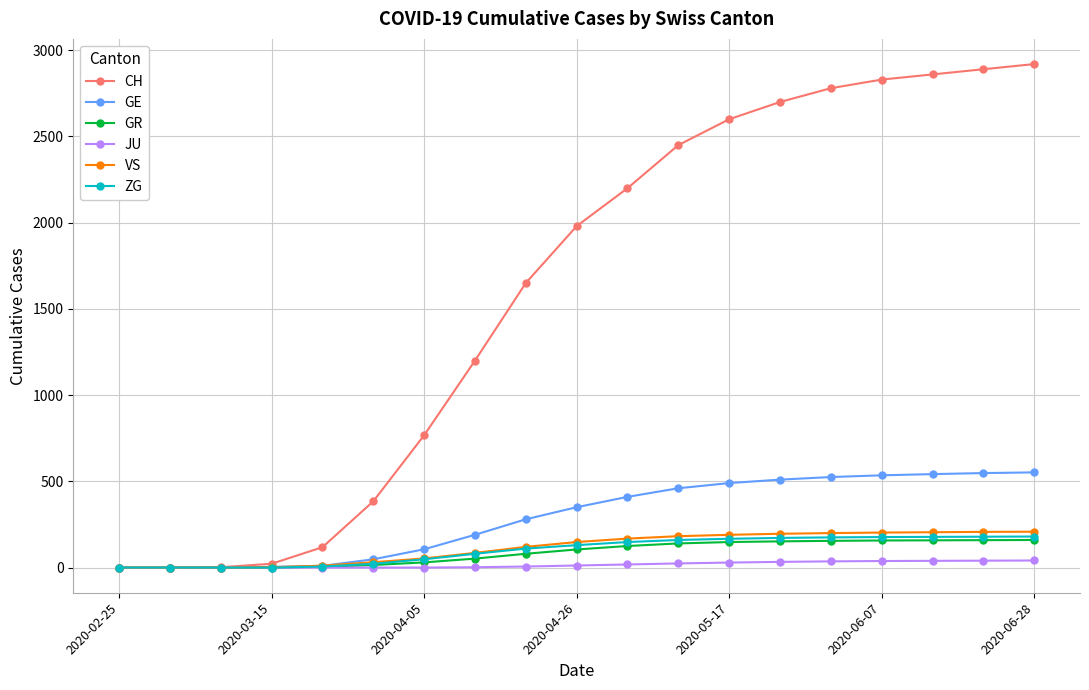

Which series has the largest total across all categories?

CH